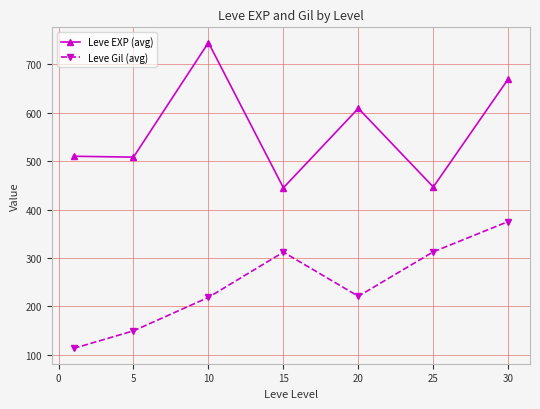

How many interior local valleys does the Leve Gil (avg) series have?

1